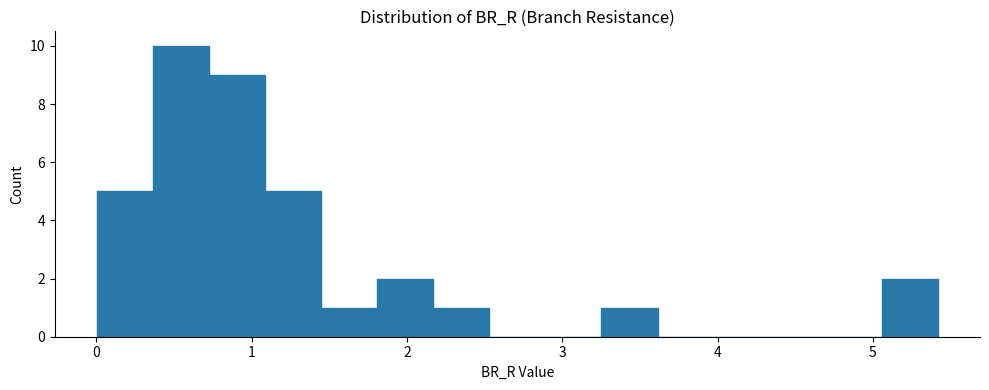

Around what value on the x-axis is the tallest bar? Give the approximate position of its centre, as read against the axis.

0.5